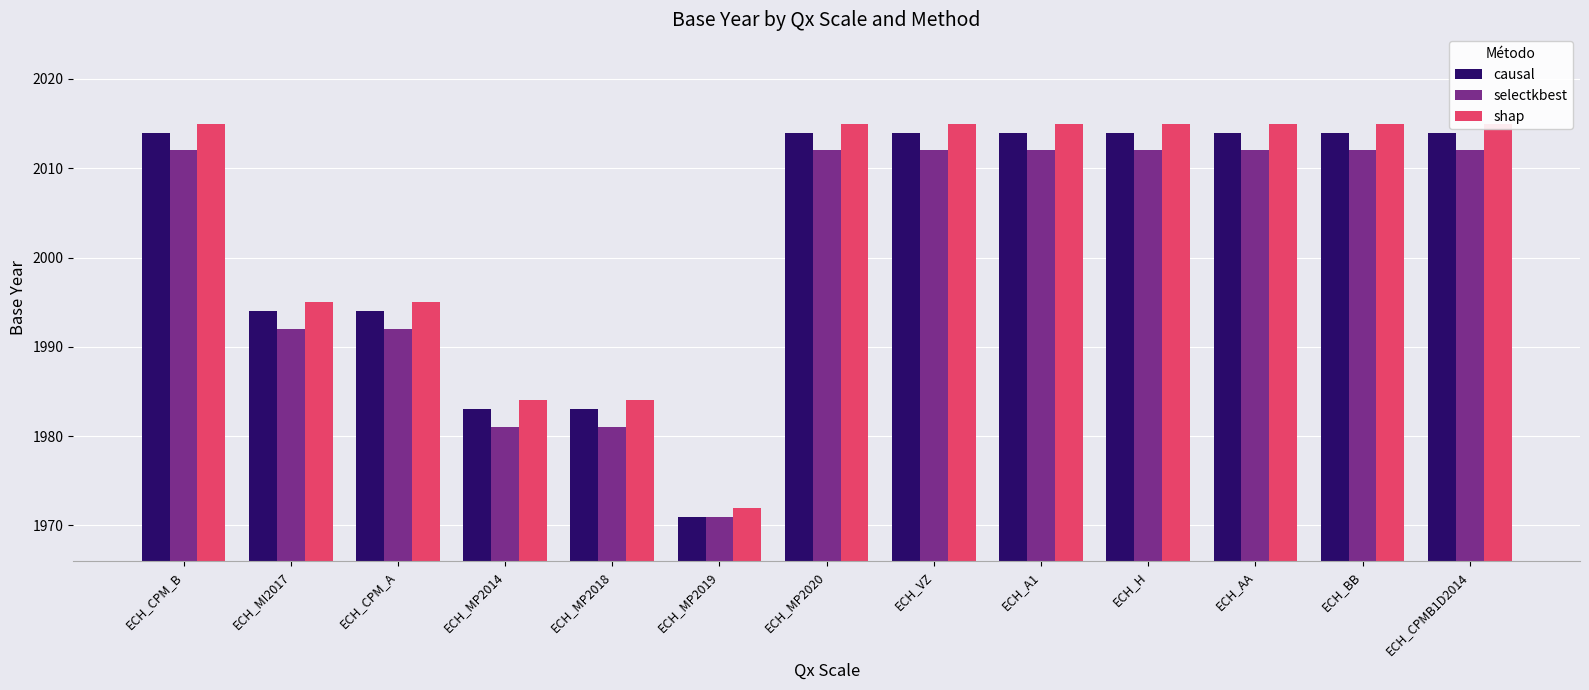

Reading left to right, what are all the values shown in this chart?

causal: 2014	1994	1994	1983	1983	1971	2014	2014	2014	2014	2014	2014	2014
selectkbest: 2012	1992	1992	1981	1981	1971	2012	2012	2012	2012	2012	2012	2012
shap: 2015	1995	1995	1984	1984	1972	2015	2015	2015	2015	2015	2015	2015